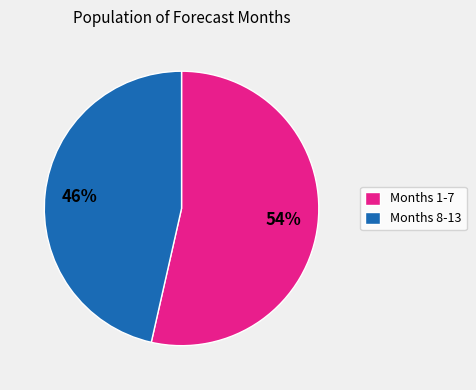

True or false: Months 1-7 accounts for 64% of the total.

False